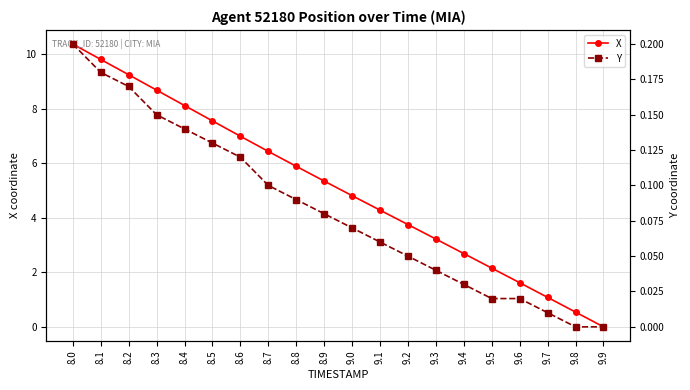

Rank the series by their maximum value, from highest to lowest.

X, Y